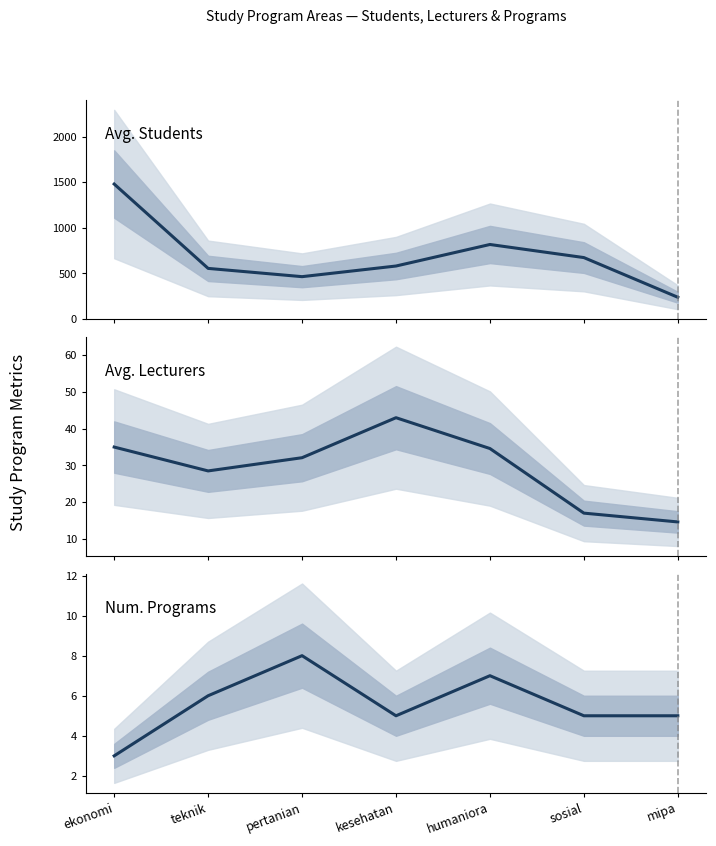

What is the average value of the Avg. Students series?

686.9